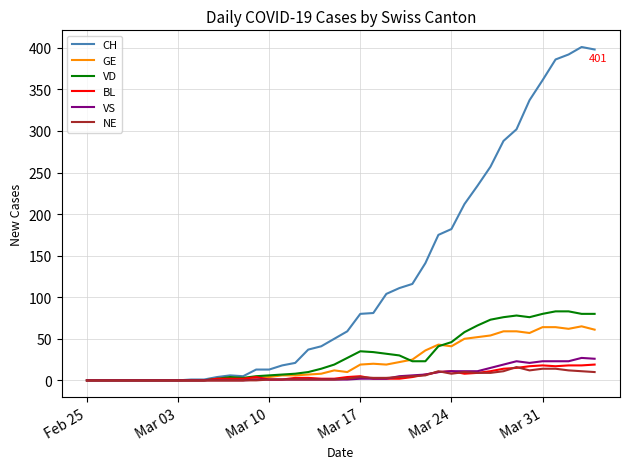

At how many categories does at least one series exceed 118?

14